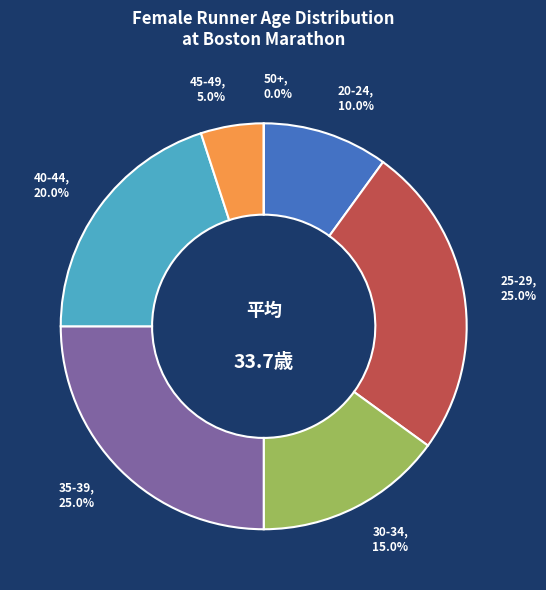

How many slices are in this pie chart?

7